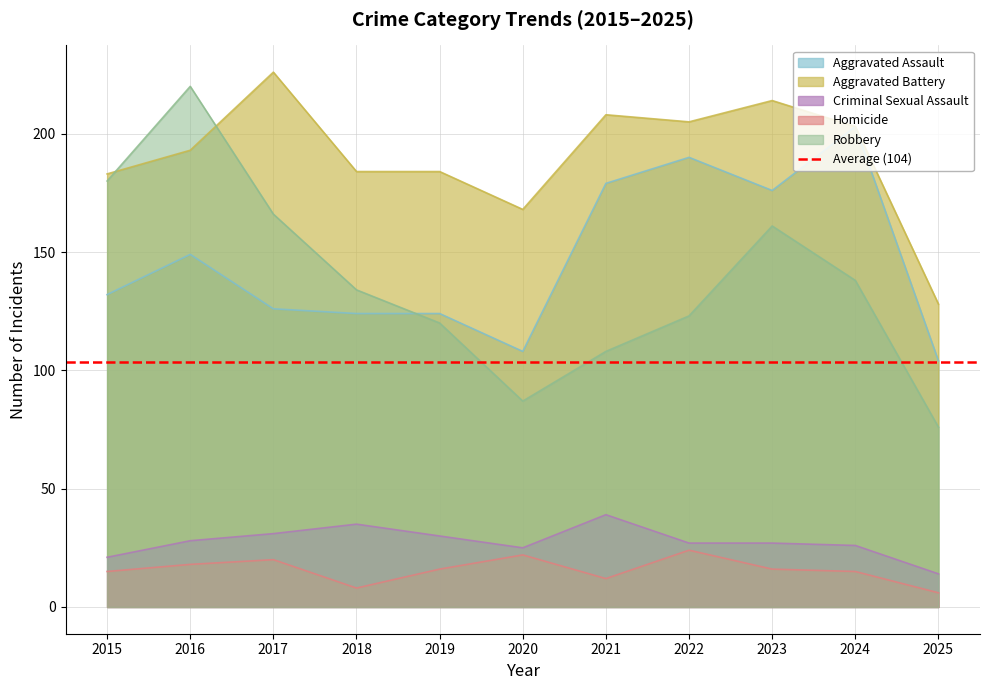

What is the value of the Criminal Sexual Assault point at the 5th from the left?

30